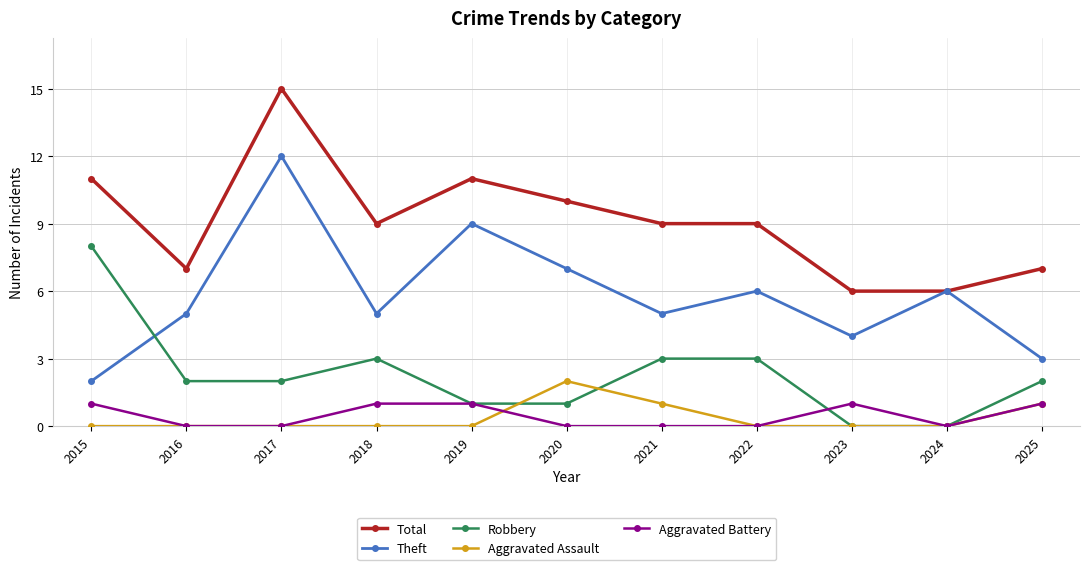

What are all the series names shown in the legend?

Total, Theft, Robbery, Aggravated Assault, Aggravated Battery